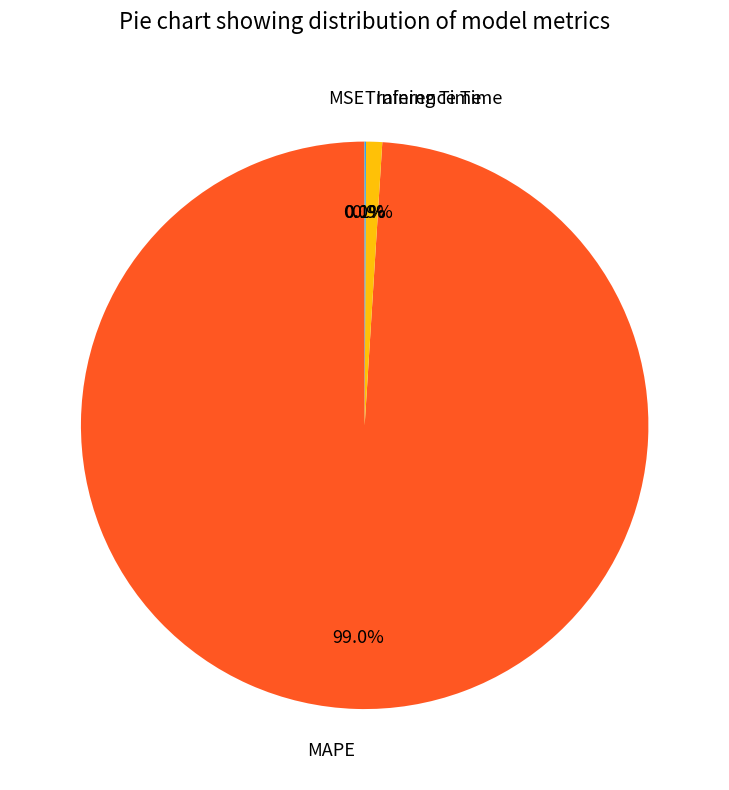

Which category accounts for the majority?

MAPE